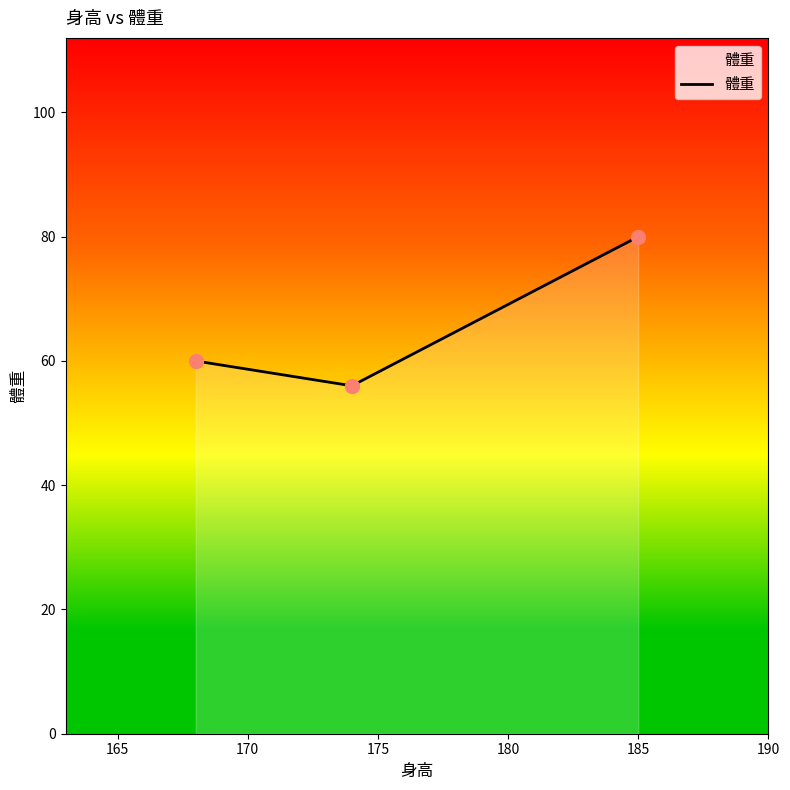

What is the smallest value displayed?

56